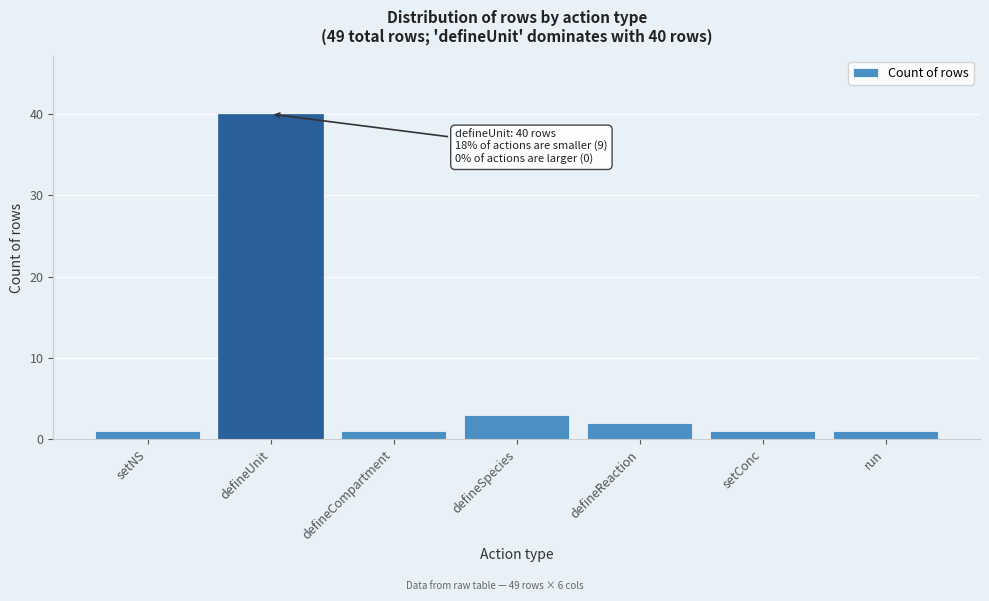

Reading left to right, extract all data points from this chart.

setNS=1	defineUnit=40	defineCompartment=1	defineSpecies=3	defineReaction=2	setConc=1	run=1